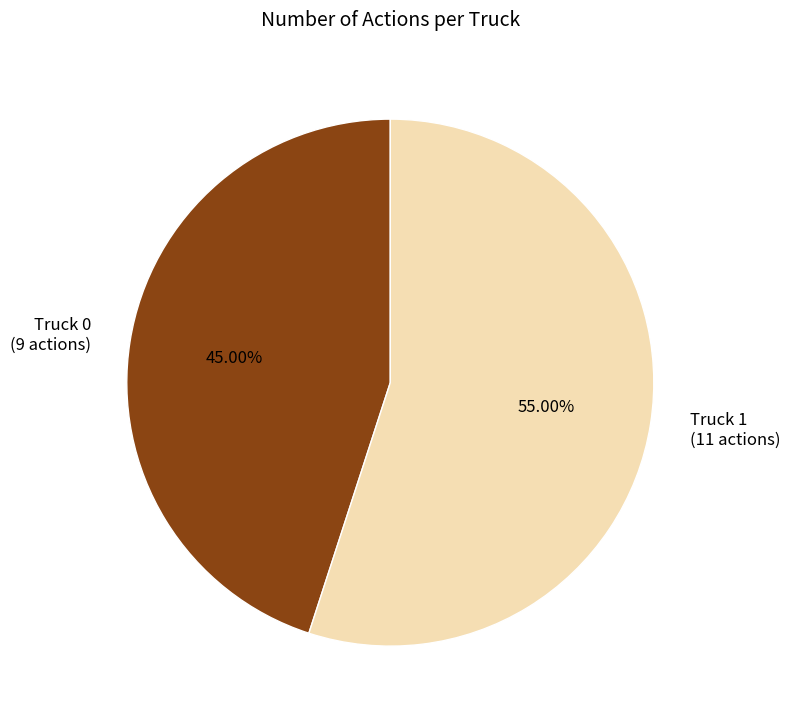

Is there a majority slice in this chart?

Yes